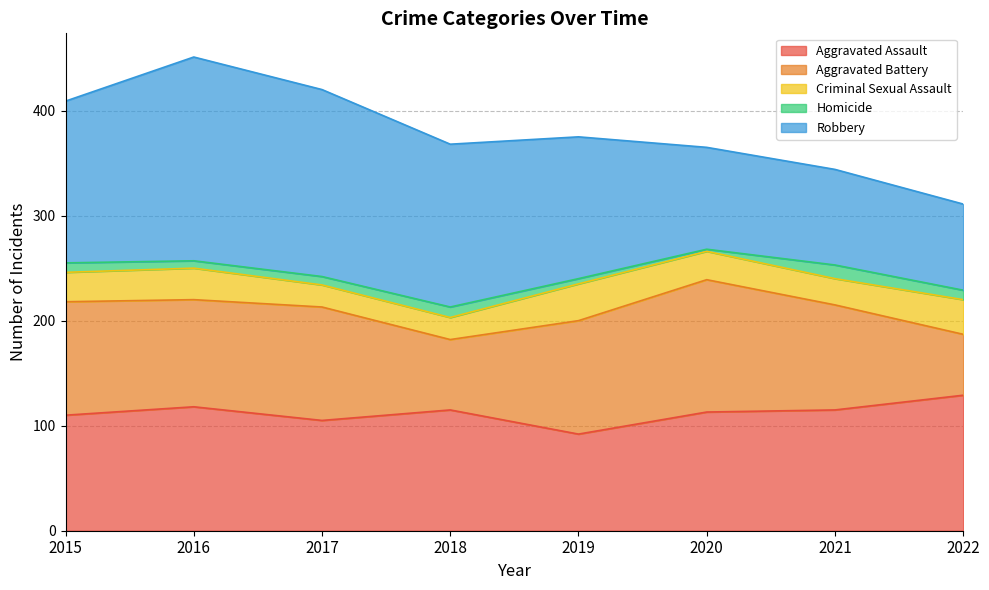

At how many categories does at least one series exceed 182?

1